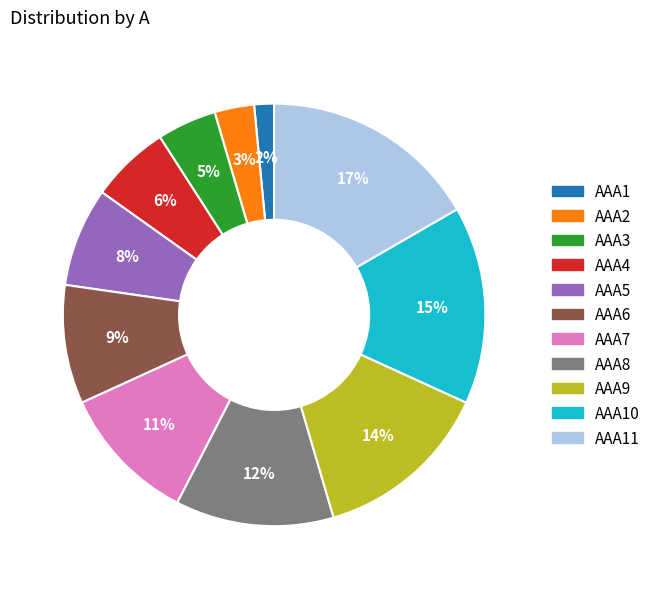

Do AAA7 and AAA8 together represent more than half of the pie?

No